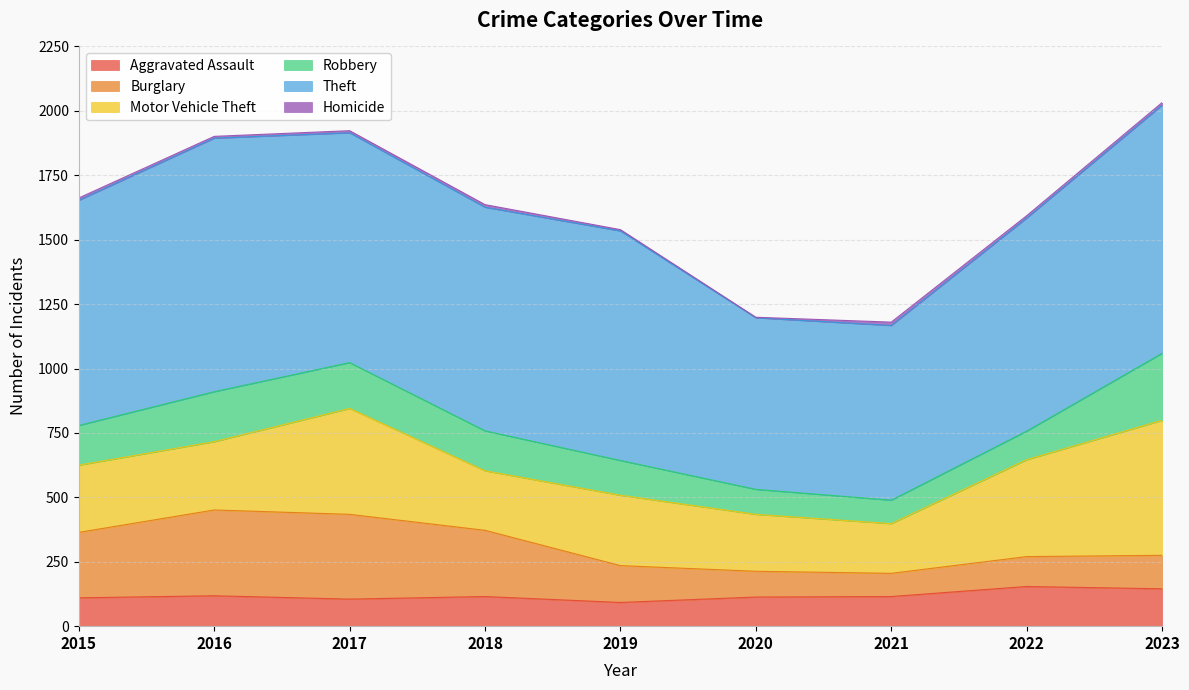

What is the value of the Aggravated Assault point at the 5th from the left?

92